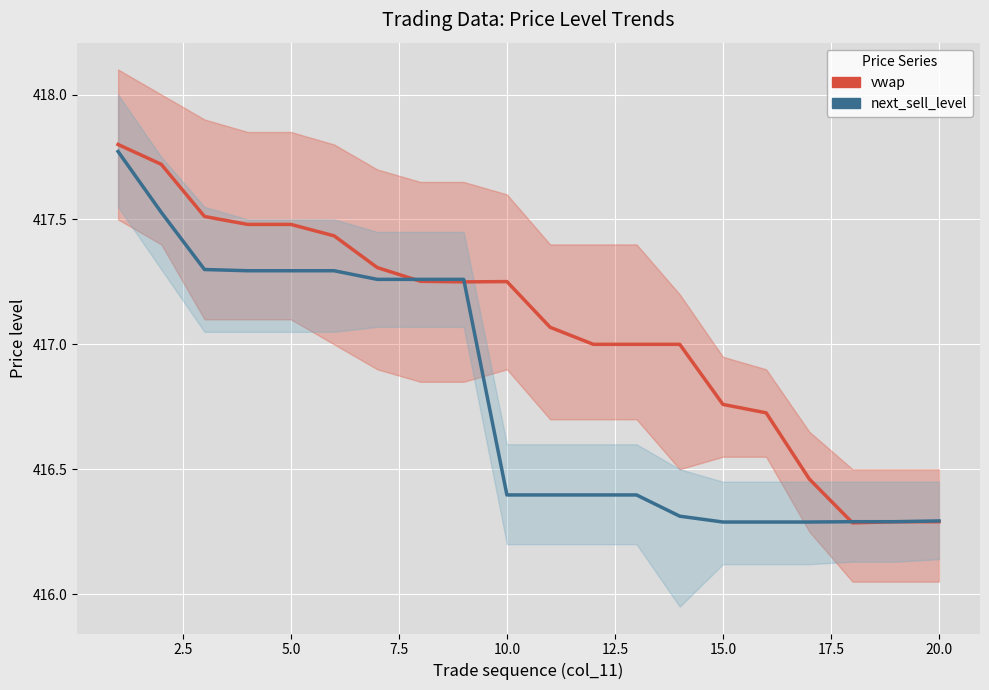

Which series ends up on top after the final intersection of next_sell_level and vwap?

next_sell_level